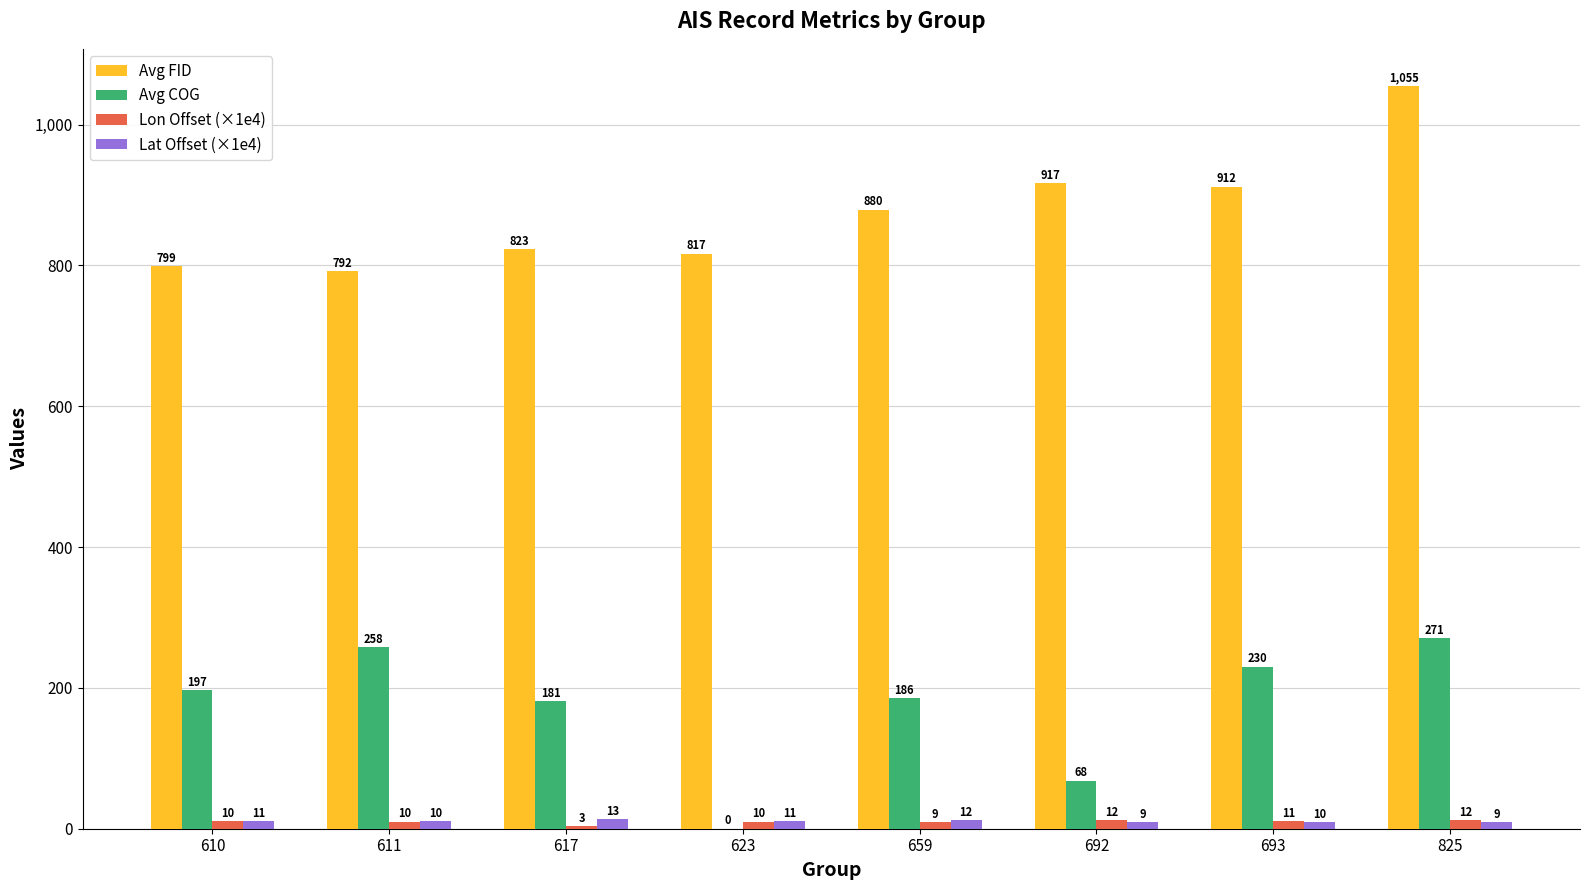

Which series has the widest spread of values?

Avg COG